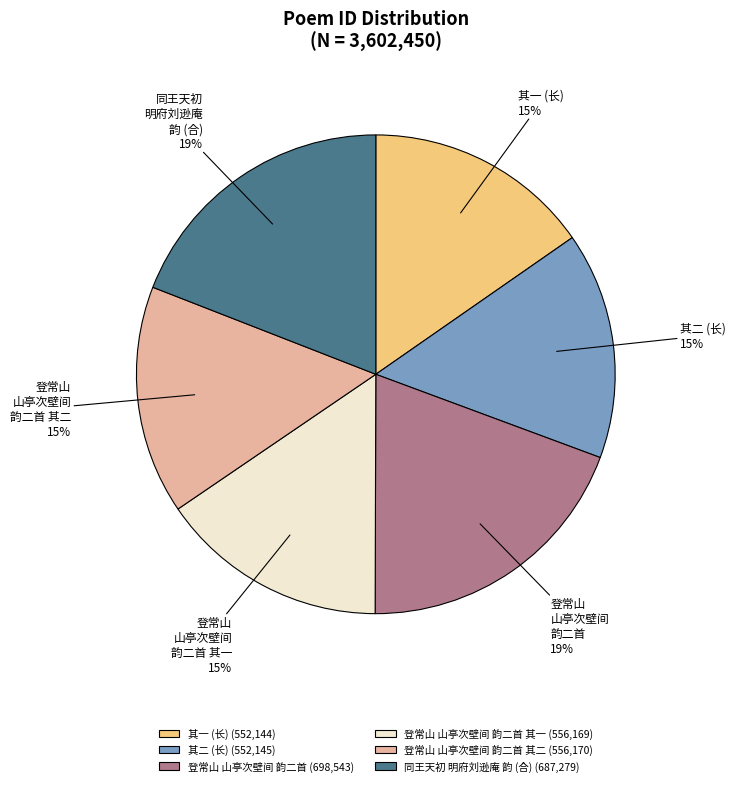

To the nearest percent, what is the difference between the largest and smallest slice percentages?

4%